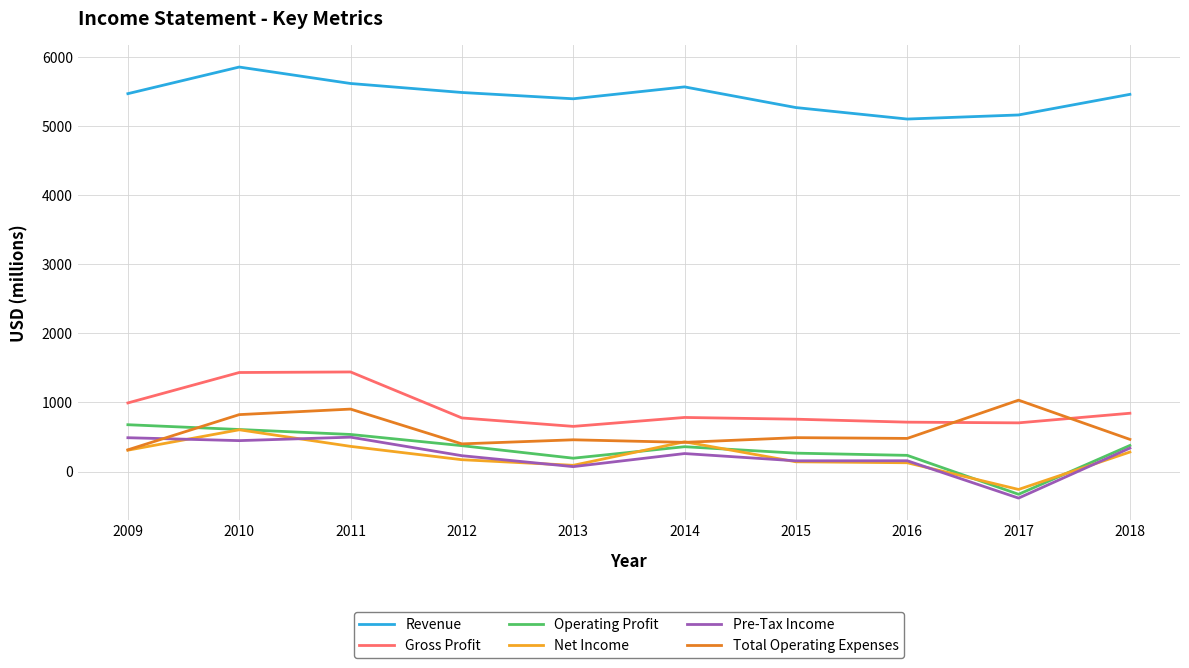

What is the difference between the second highest and minimum values in the Pre-Tax Income series?

873